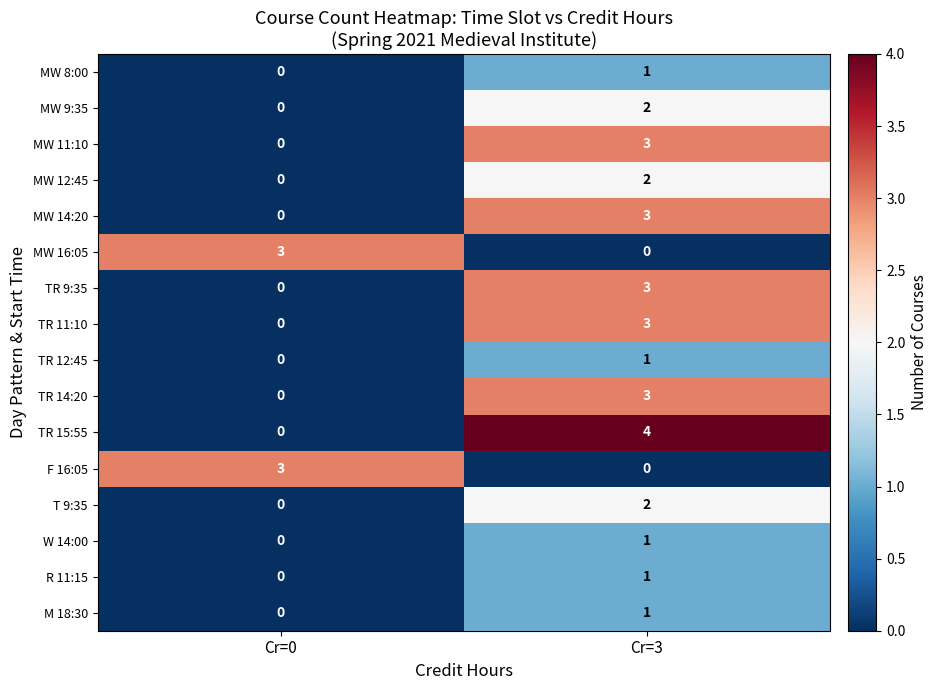

True or false: TR 9:35 has a value of -1 at Cr=0.

False